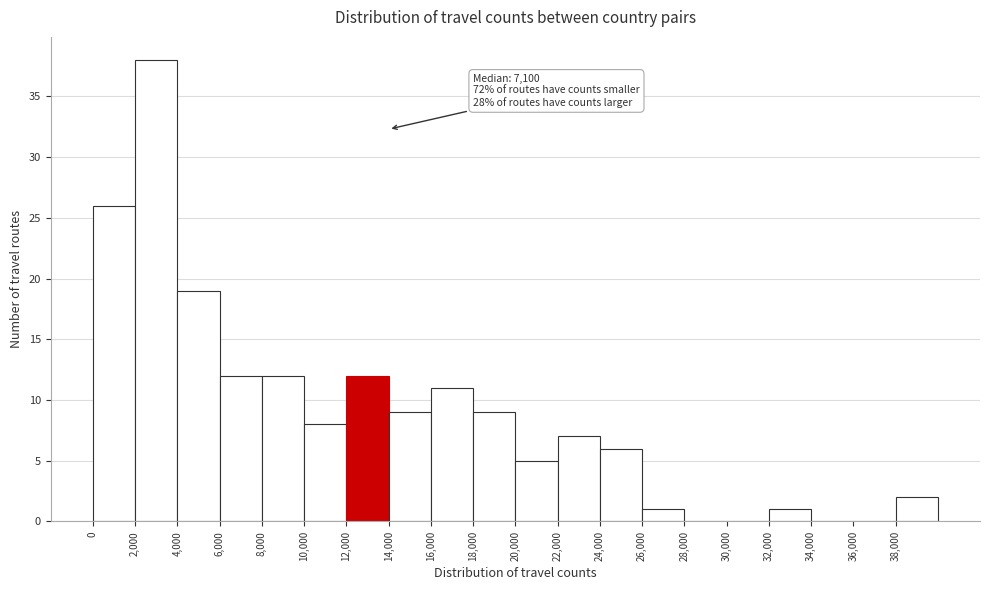

Over which range of the x-axis is the bar tallest?

2000 to 4000